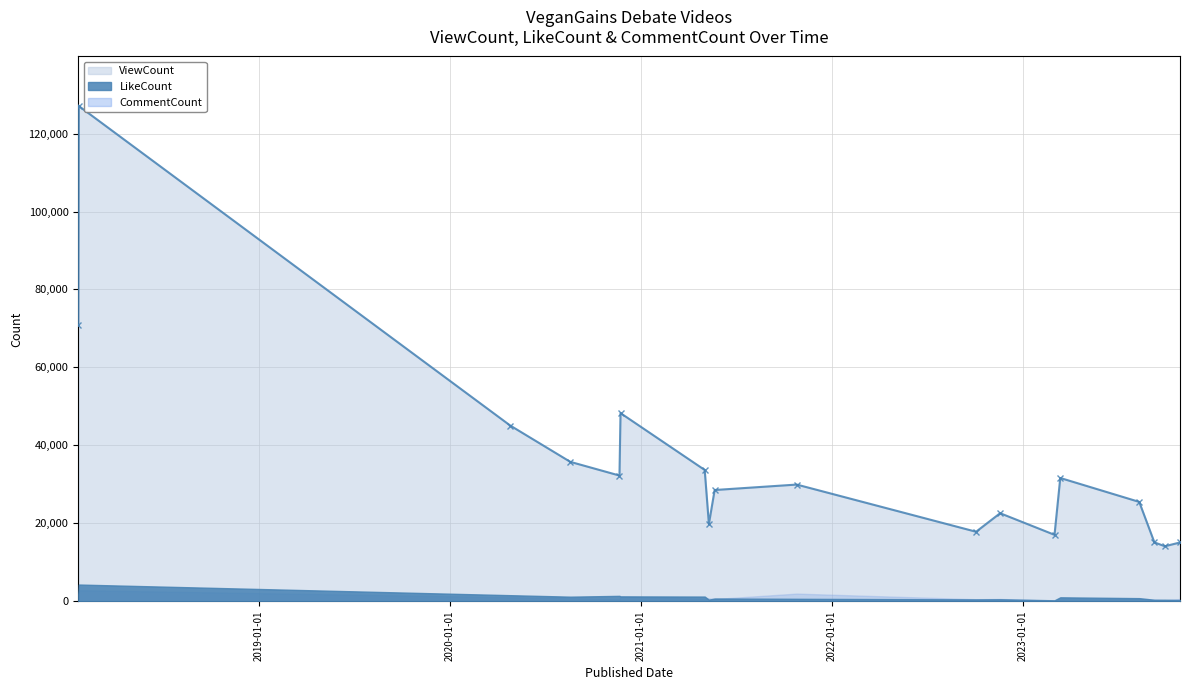

What is the difference between the CommentCount values at 2021-10-26 and 2023-10-29?

1395